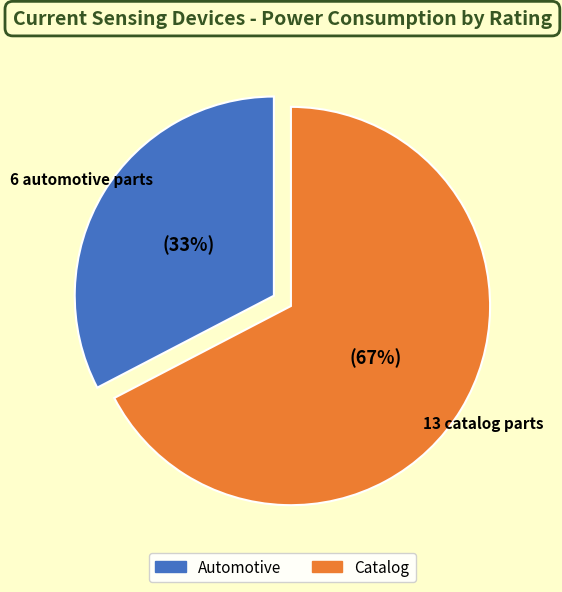

To the nearest percent, what is the average slice percentage?

50%